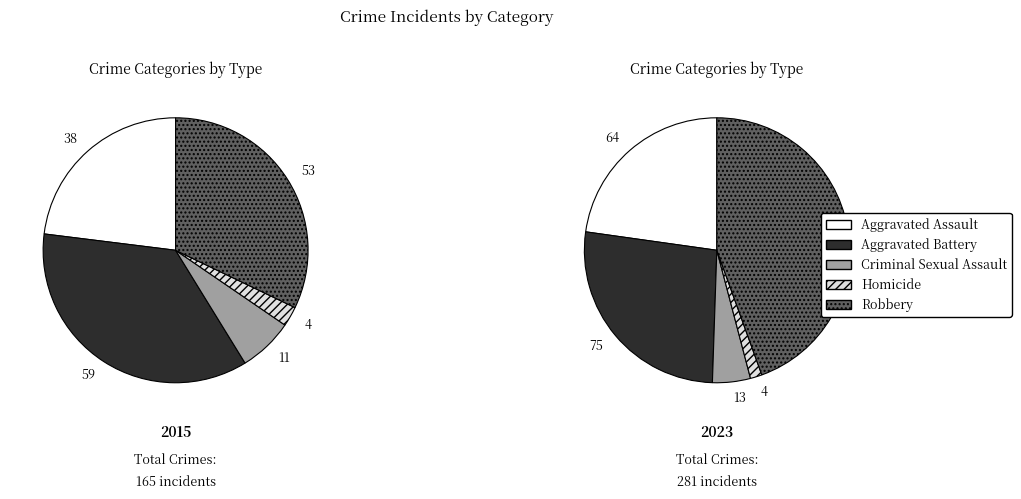

Is it true that Aggravated Battery is 32% of the pie?

False